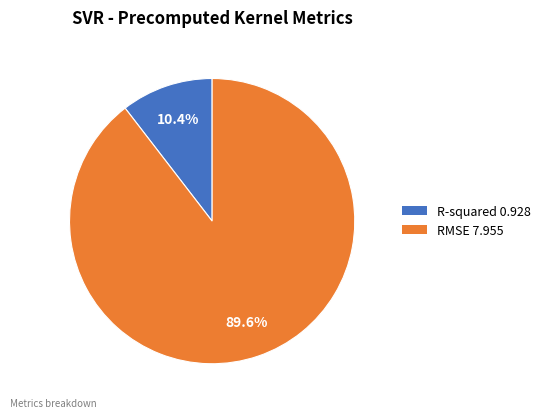

To the nearest percent, what is the combined percentage of R-squared and RMSE?

100%